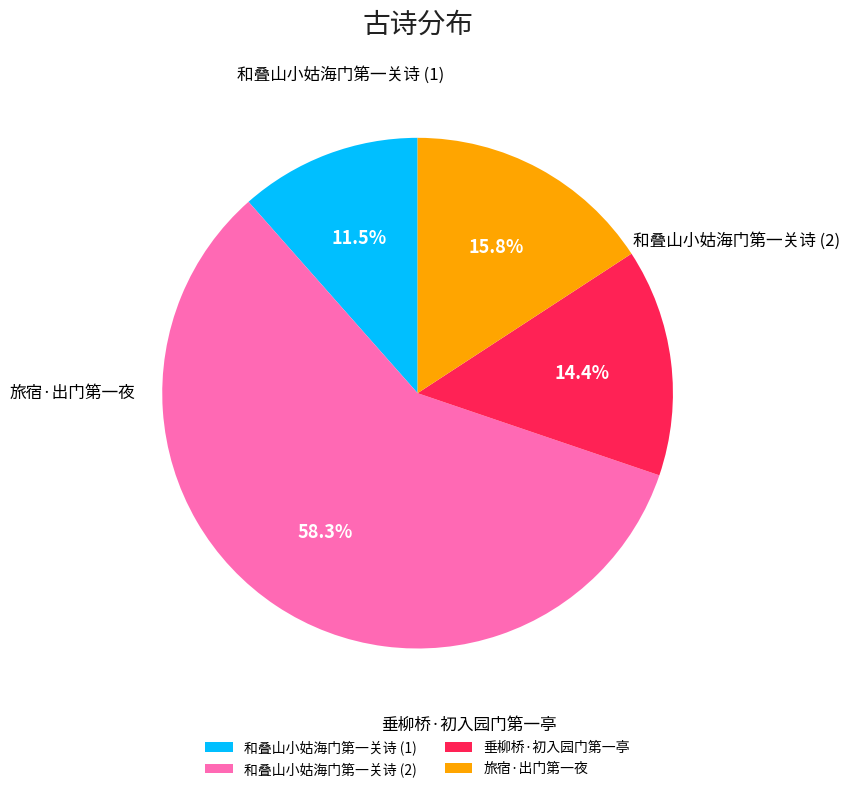

True or false: 旅宿·出门第一夜 accounts for 16% of the total.

True